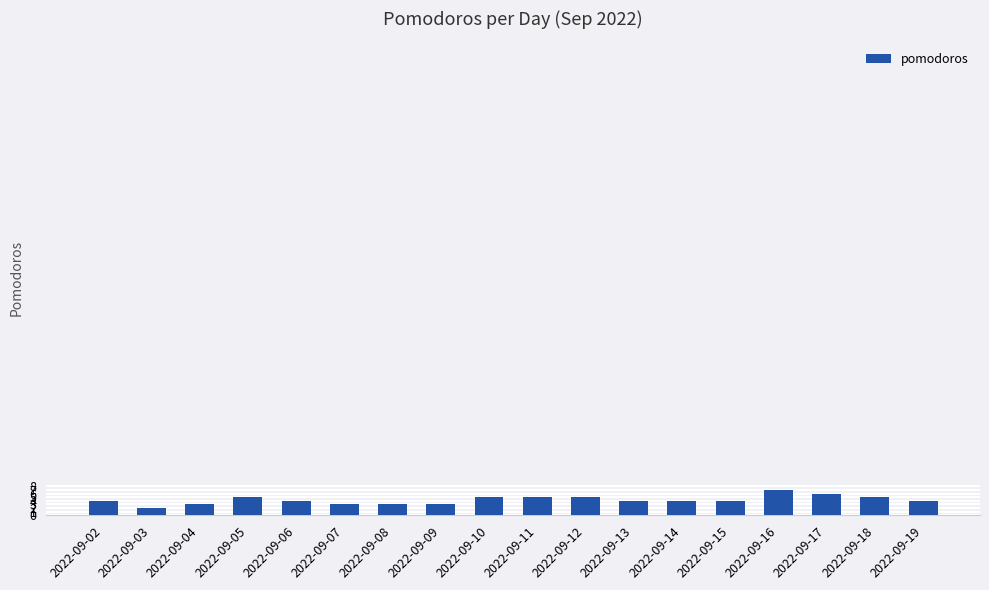

Which has a higher value, 2022-09-11 or 2022-09-07?

2022-09-11